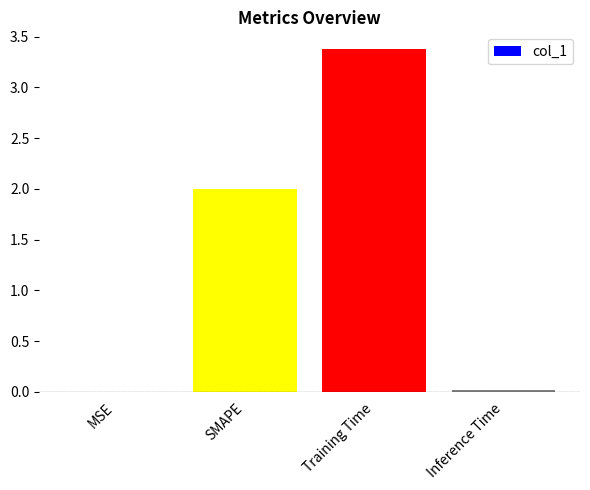

What is the sum of all values?

5.4